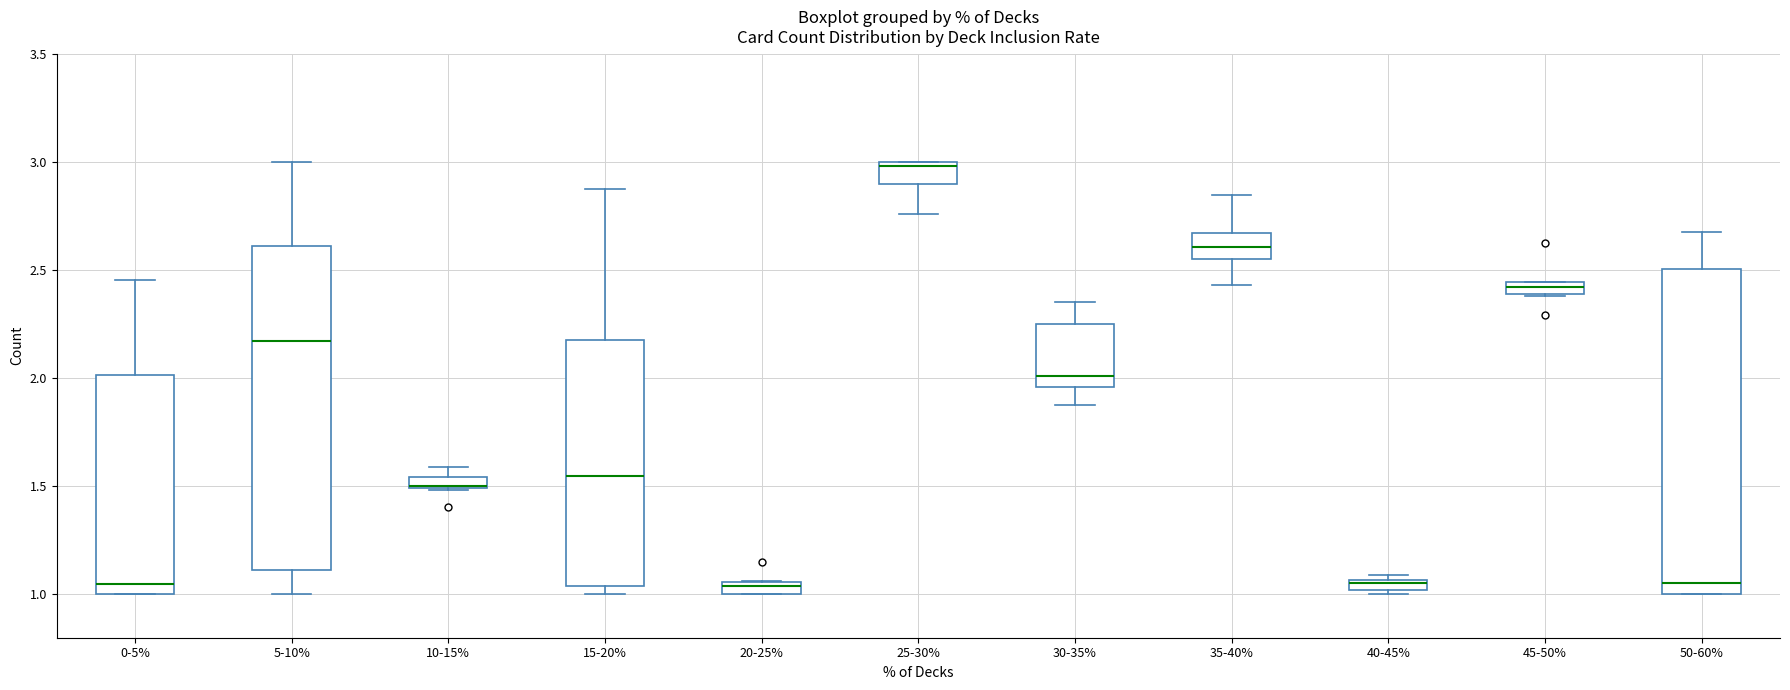

Where is the upper edge of the box for 40-45% on the y-axis? The values are not printed on the chart, so give them approximately, as read against the axis.

1.05